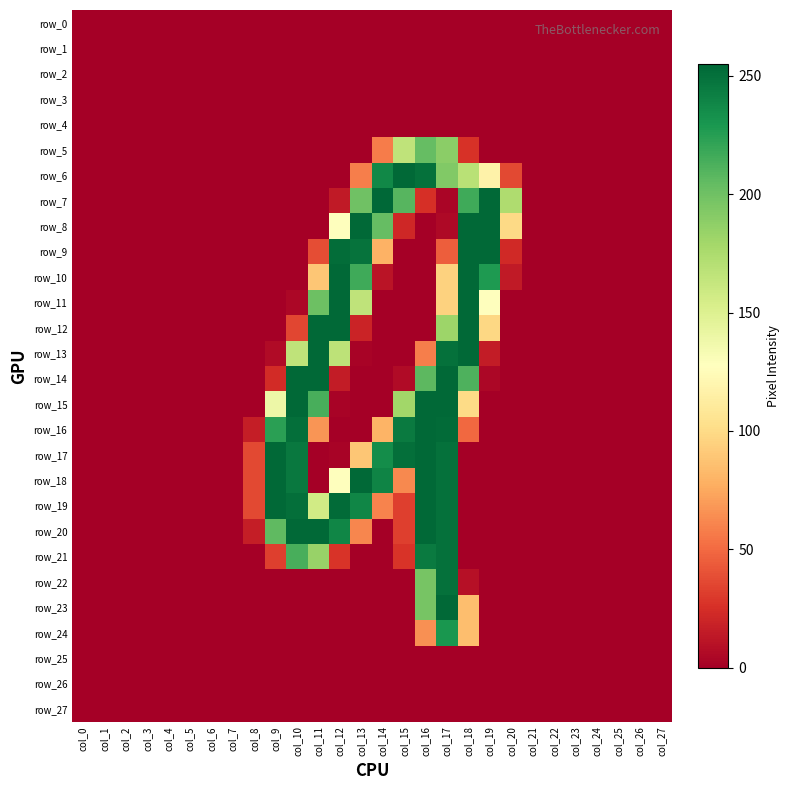

True or false: row_24 has a value of -157 at col_27.

False